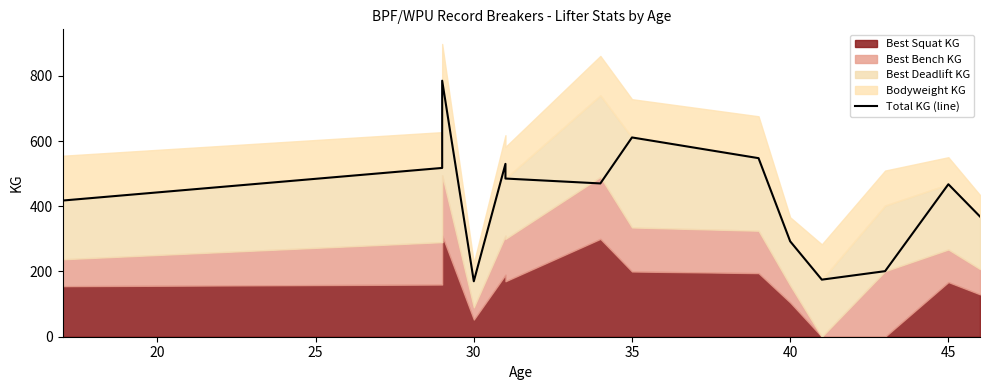

How many categories are shown in the chart?

15